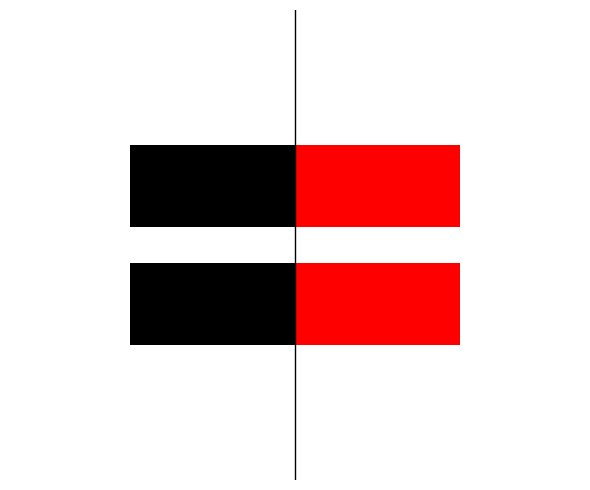

How many groups of bars are there?

4